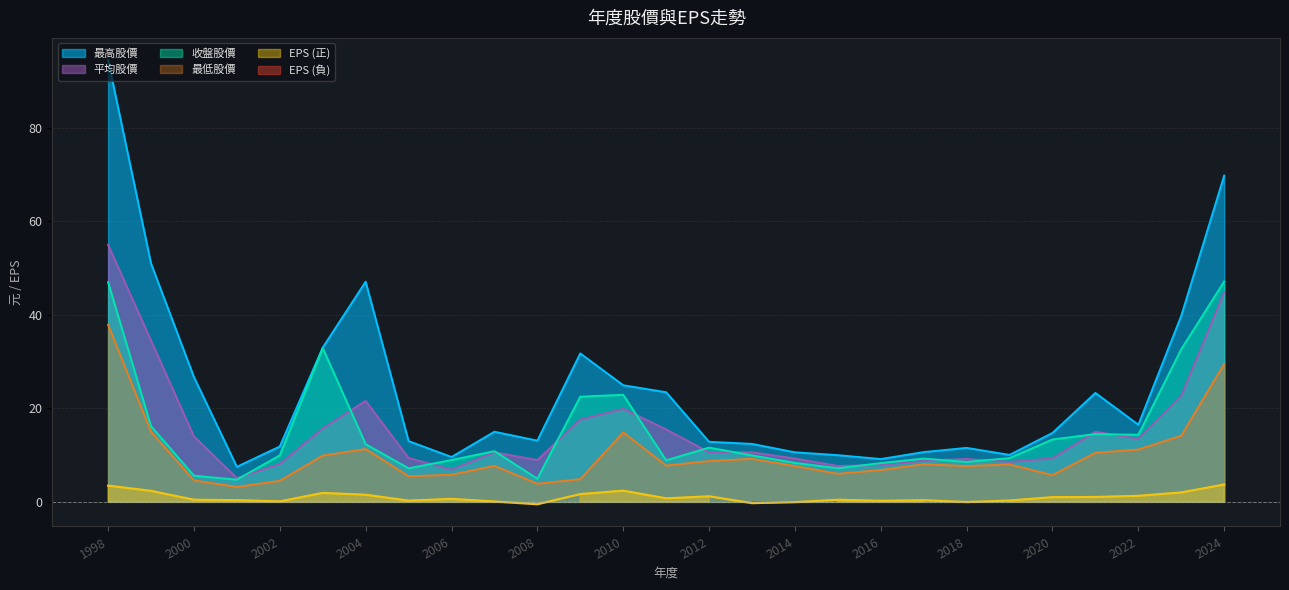

Which series has the largest total across all categories?

最高股價